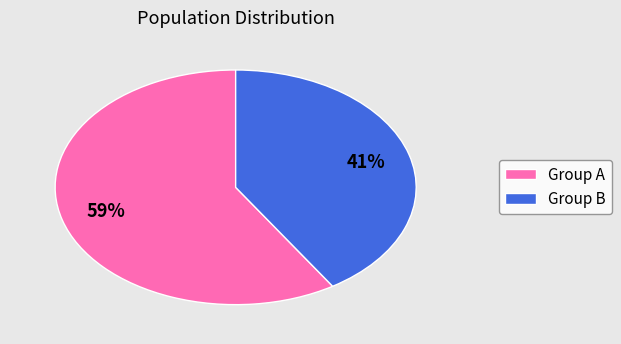

Is there a majority slice in this chart?

Yes